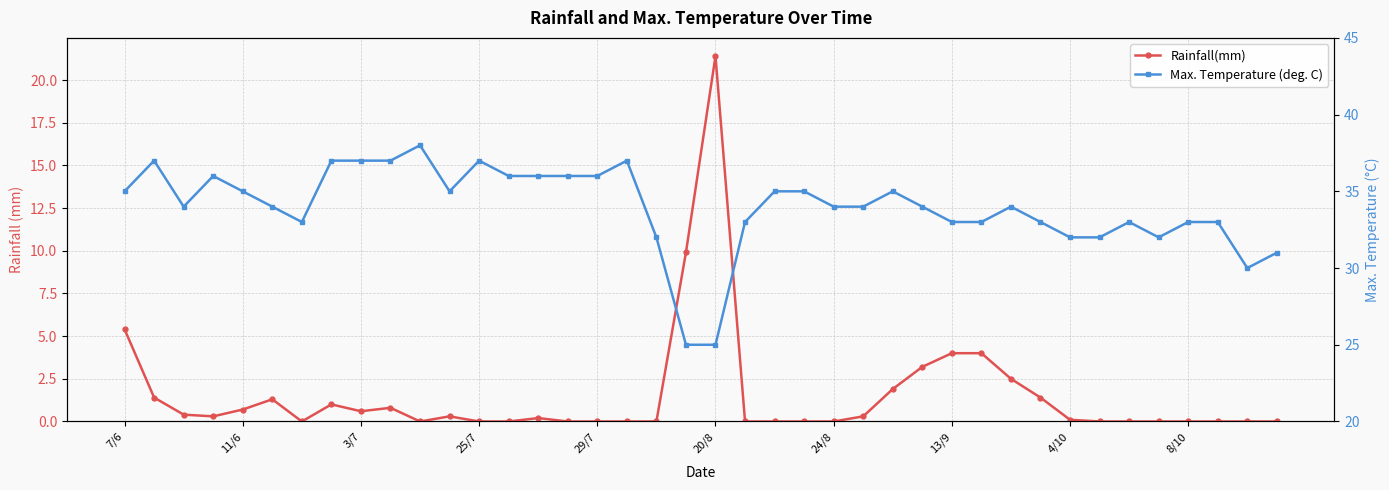

What is the difference between the Max. Temperature (deg. C) values at 35 and 13?

4.0